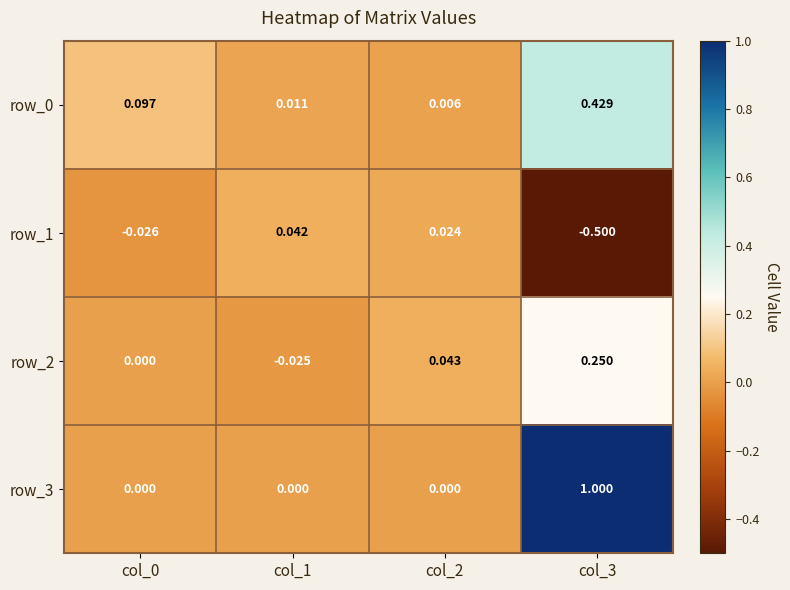

Which category has the highest value in the row_1 series?

col_1